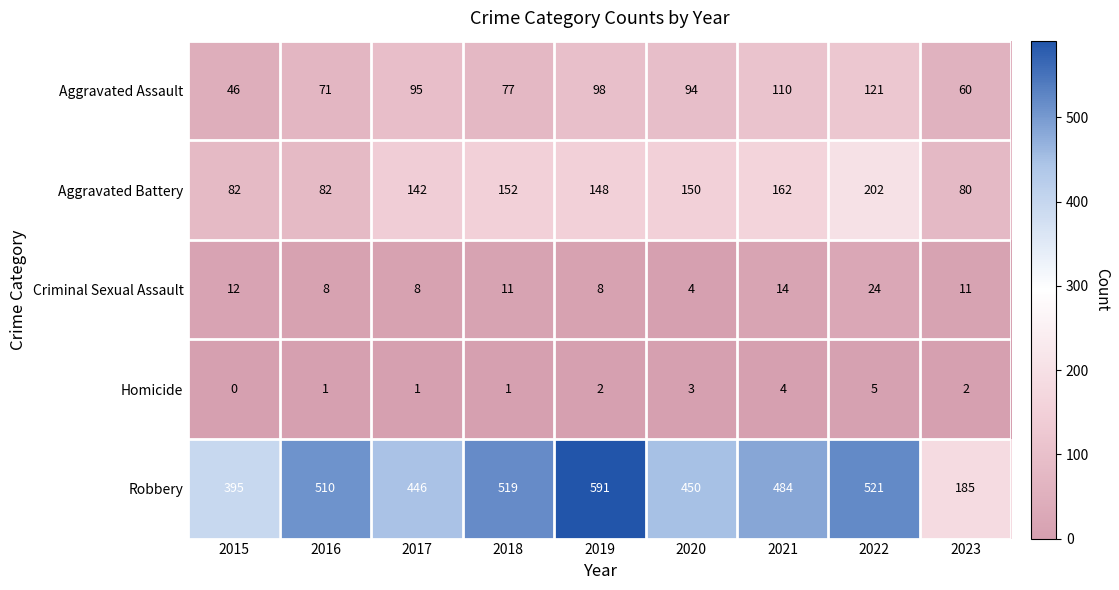

At which category is the sum across all series the highest?

2022